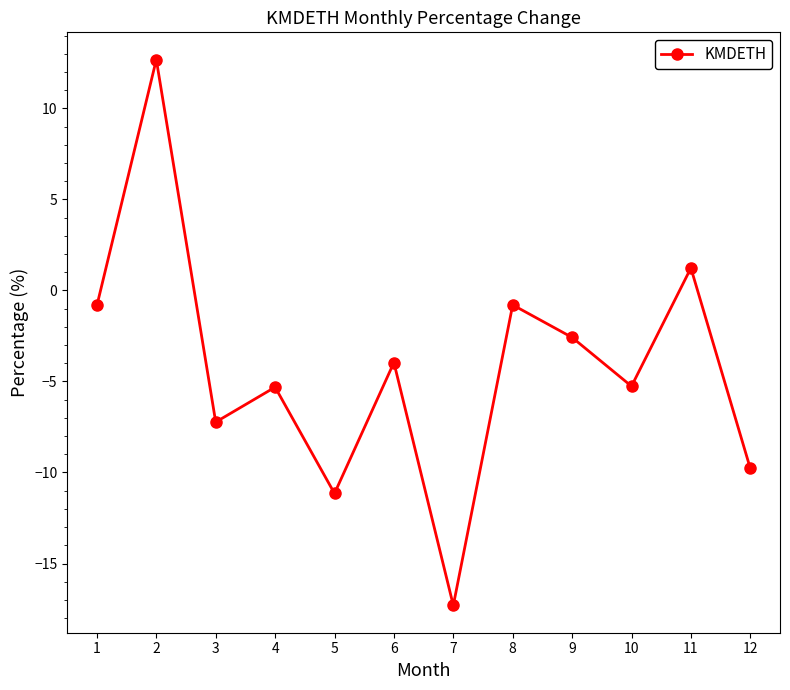

Is this an area chart (filled region under the line)?

No